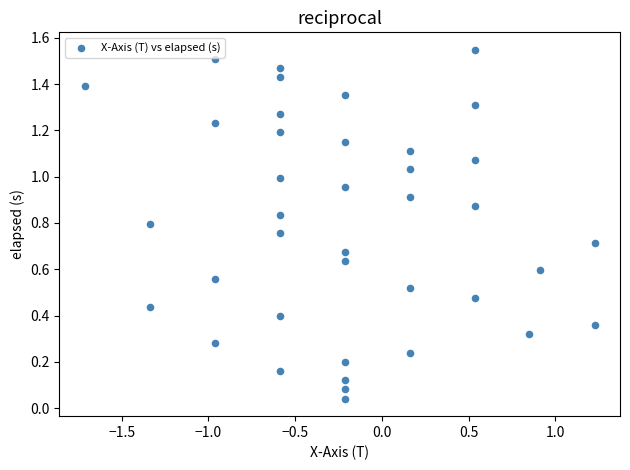

What is the range of X values (max minus min)?

2.9